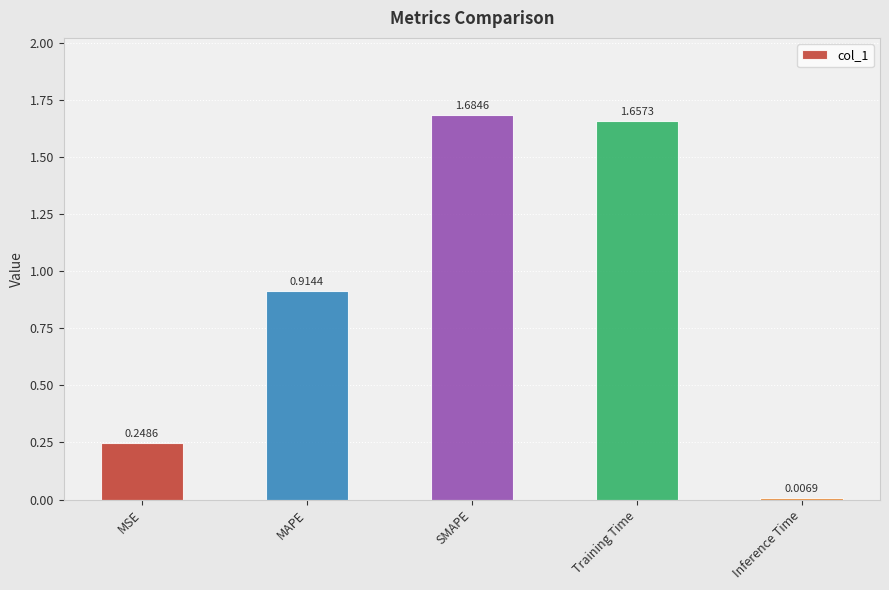

At which category does the chart reach its minimum across all series?

Inference Time